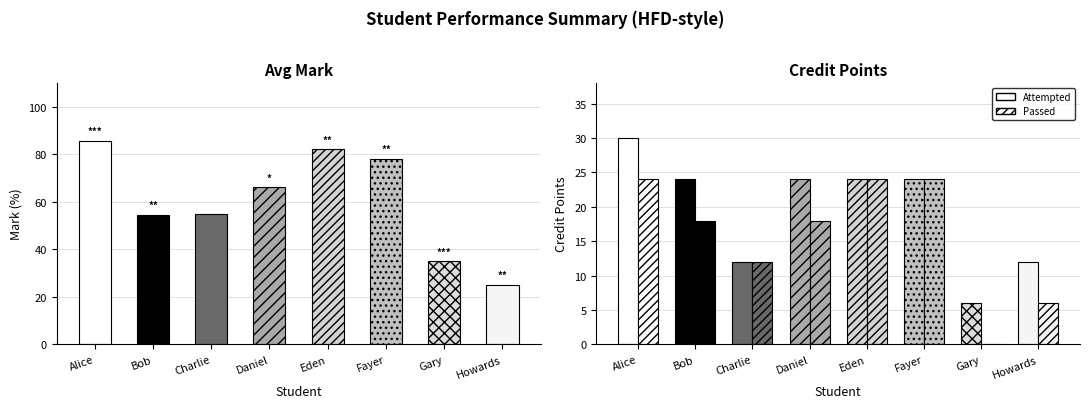

What position from the right is Howards?

1